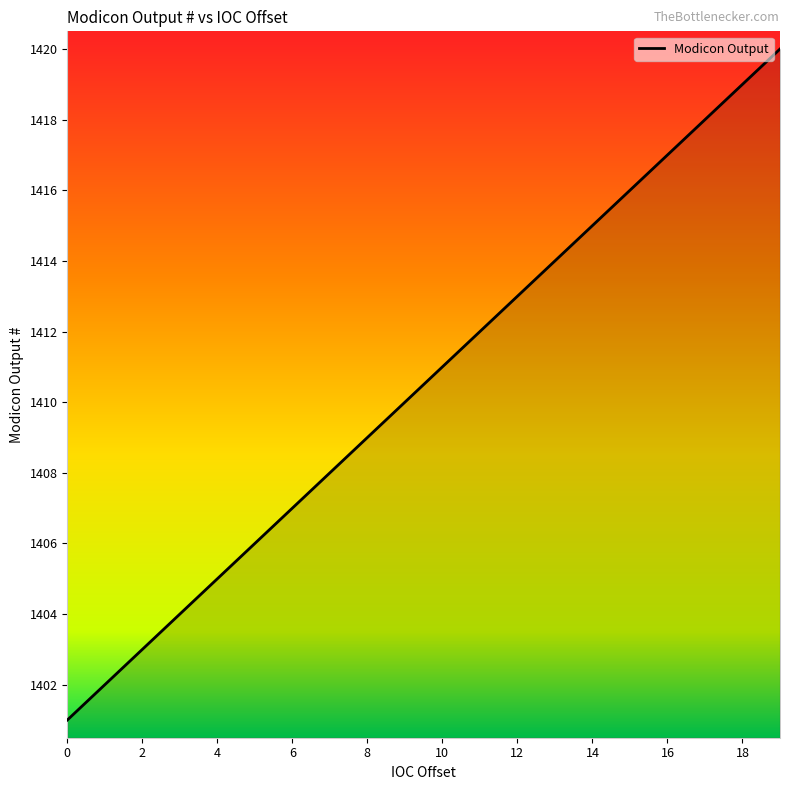

True or false: there are more than 1 points higher than both neighbors.

False